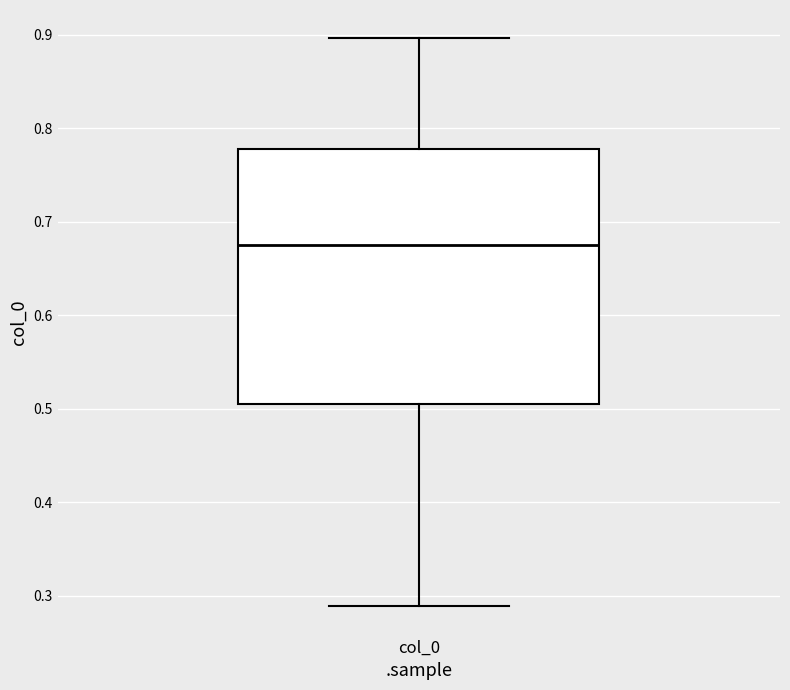

Read this box plot against the y-axis: the position of the median line, the range covered by the box, and the ends of both whiskers. The values are not printed on the chart, so give them approximately, as read against the axis.

median 0.68, box 0.51 to 0.78, whiskers 0.29 to 0.90